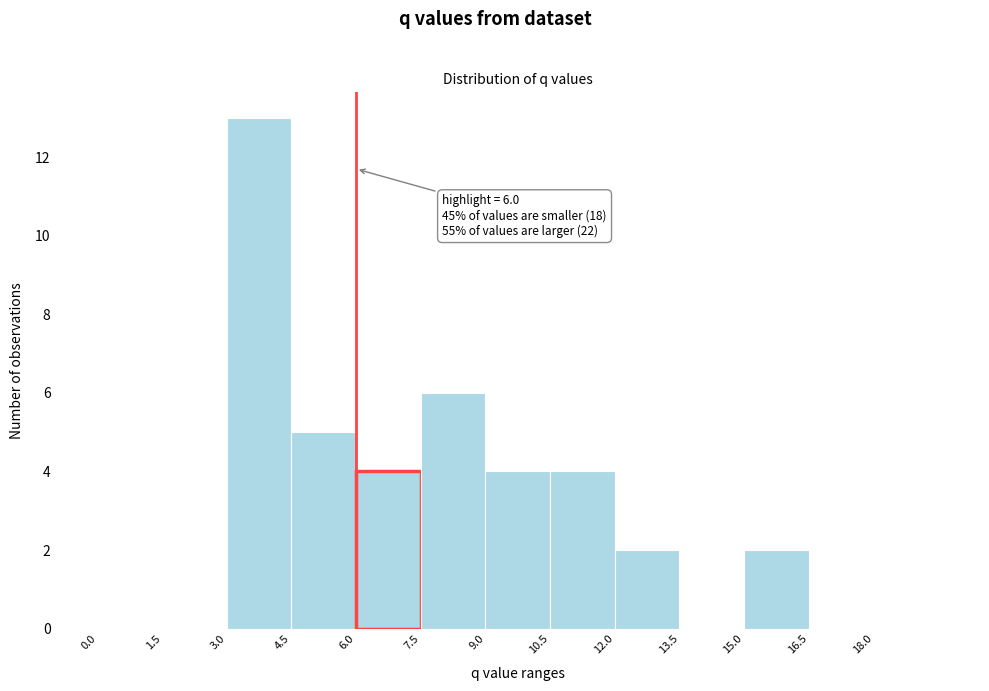

Which range on the x-axis has the tallest bar?

3.0 to 4.5